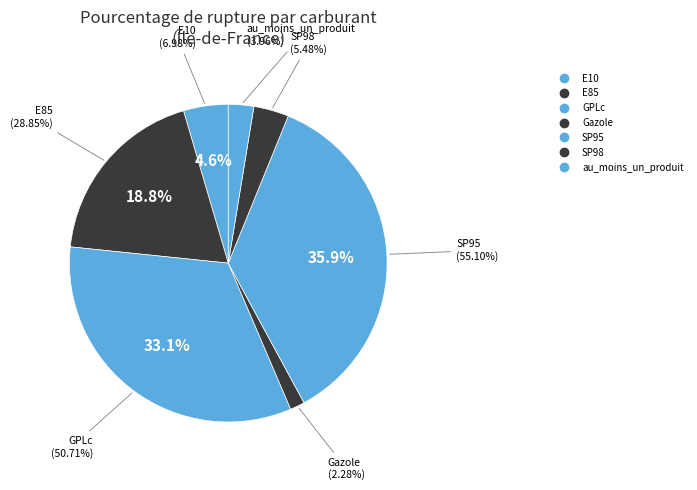

The SP98 slice represents 4% of the pie. True or false?

True